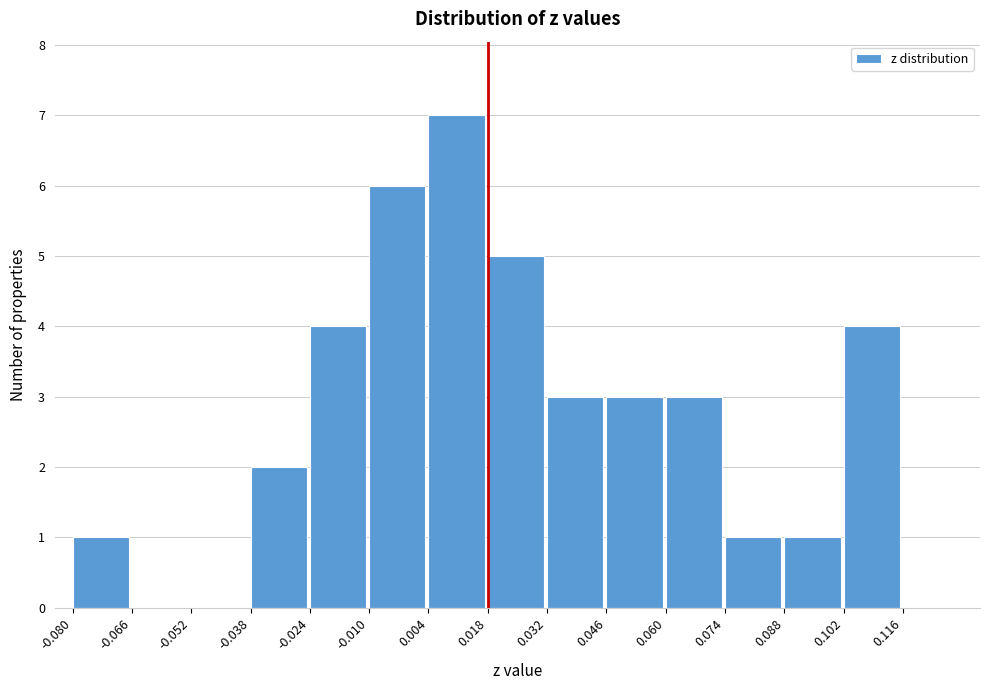

Over which range of the x-axis is the bar tallest?

0.004 to 0.018